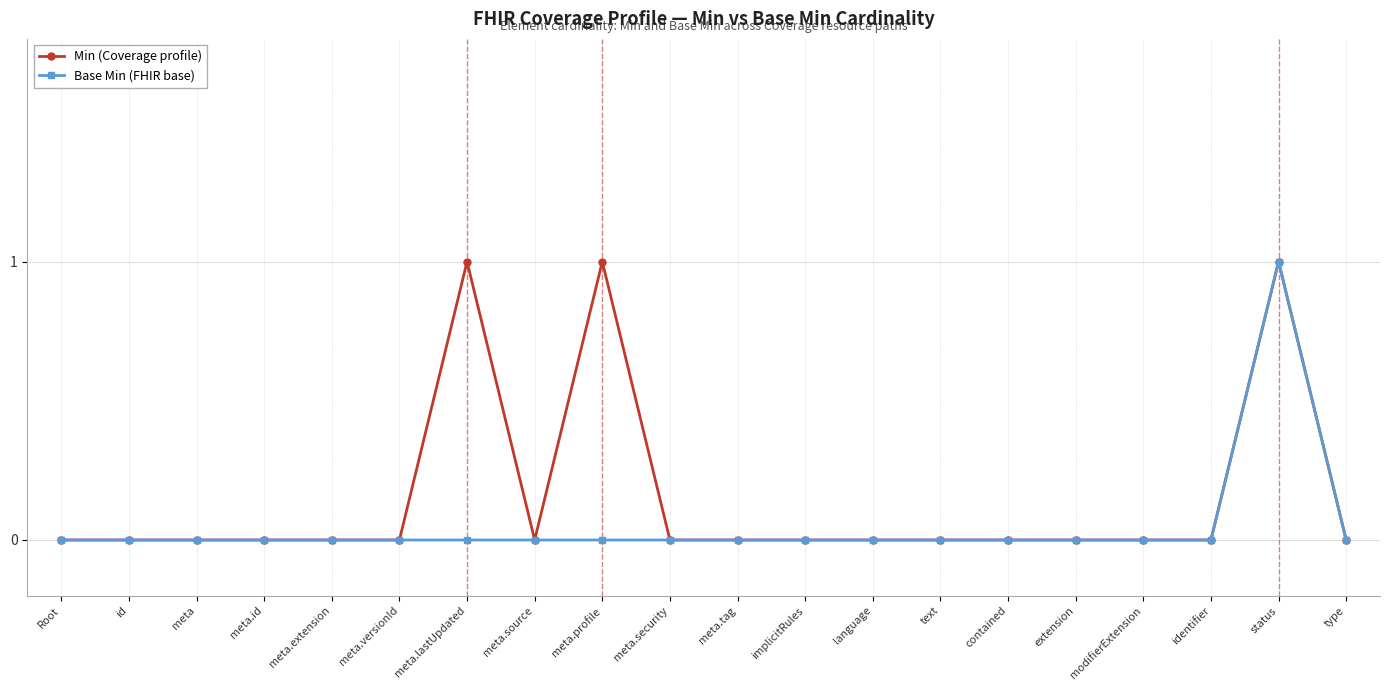

What is the label of the 7th point from the right?

text